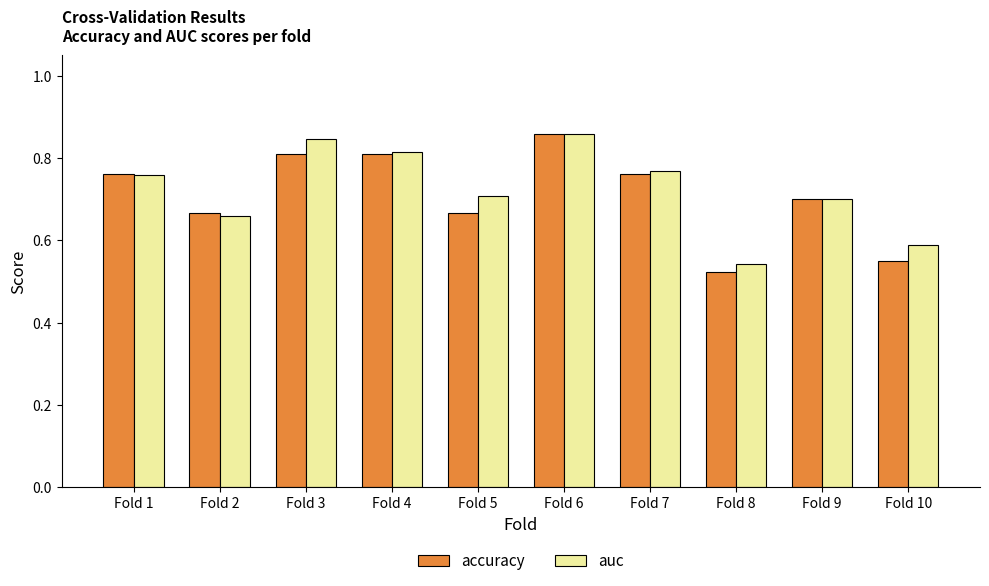

Which series changed the most between Fold 4 and Fold 9?

auc